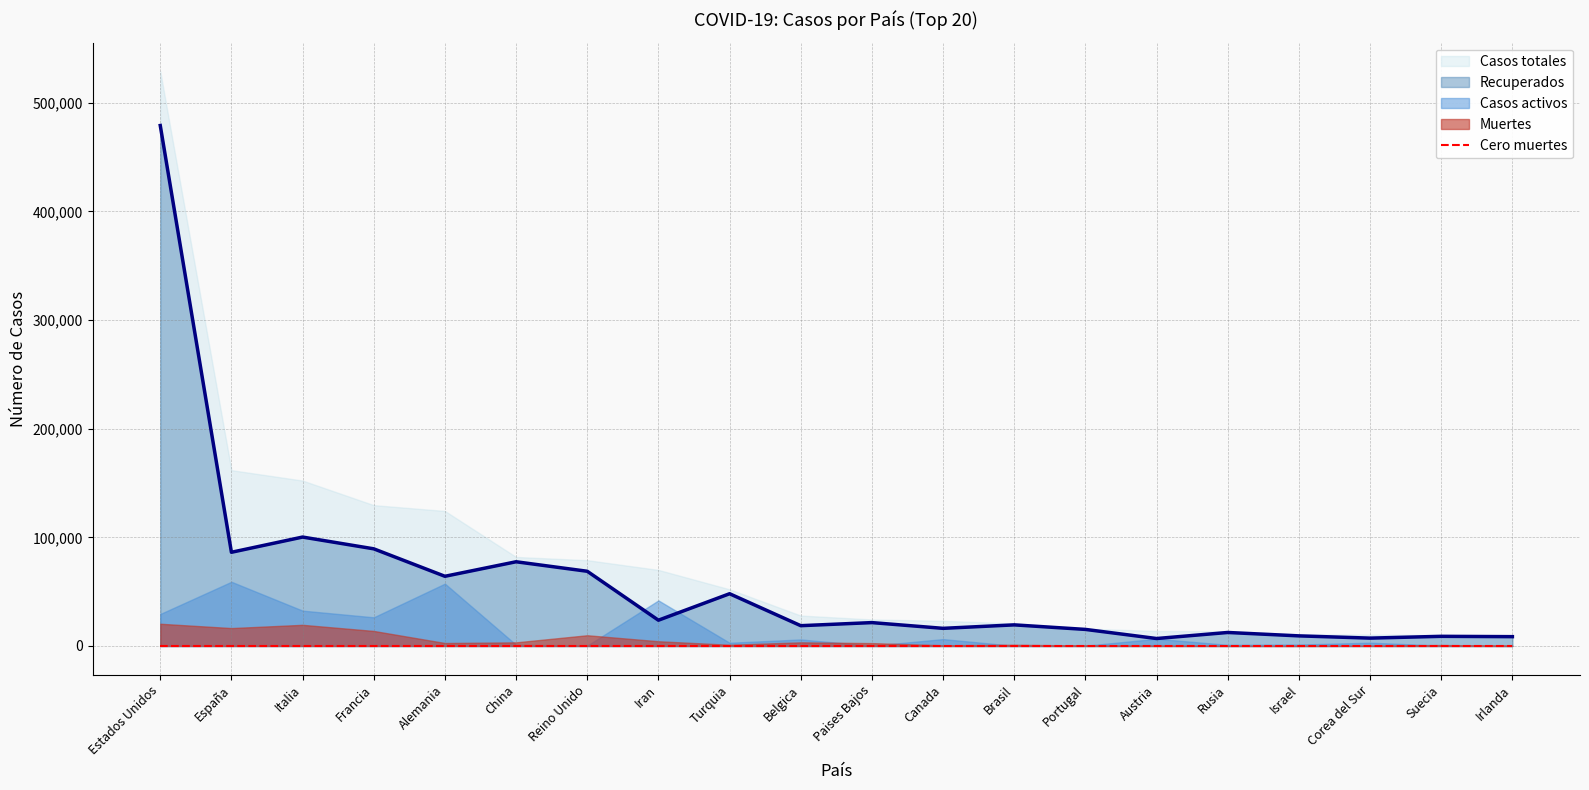

Where is the first local minimum for Casos activos?

Francia